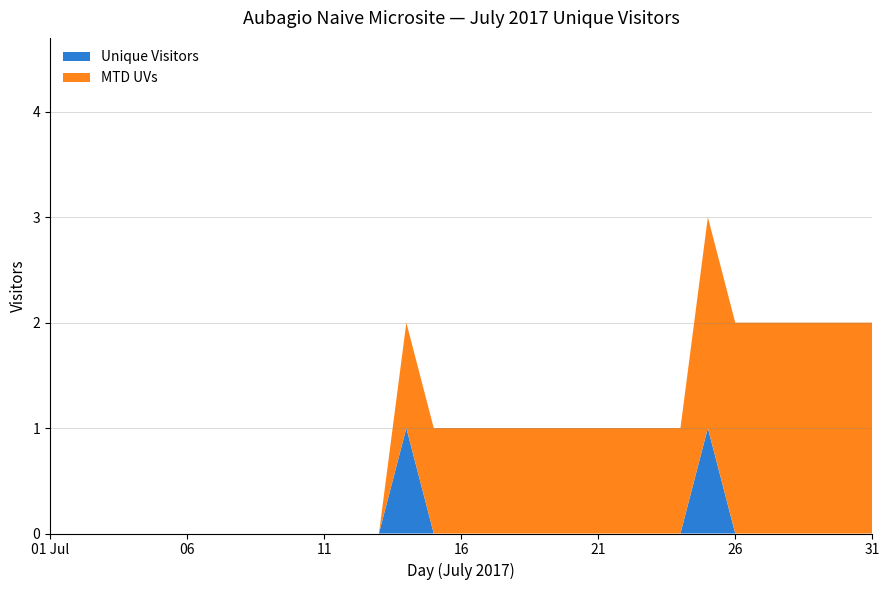

Reading right to left, what are all the values shown in this chart?

Unique Visitors: 0	0	0	0	0	0	1	0	0	0	0	0	0	0	0	0	0	1	0	0	0	0	0	0	0	0	0	0	0	0	0
MTD UVs: 2	2	2	2	2	2	2	1	1	1	1	1	1	1	1	1	1	1	0	0	0	0	0	0	0	0	0	0	0	0	0